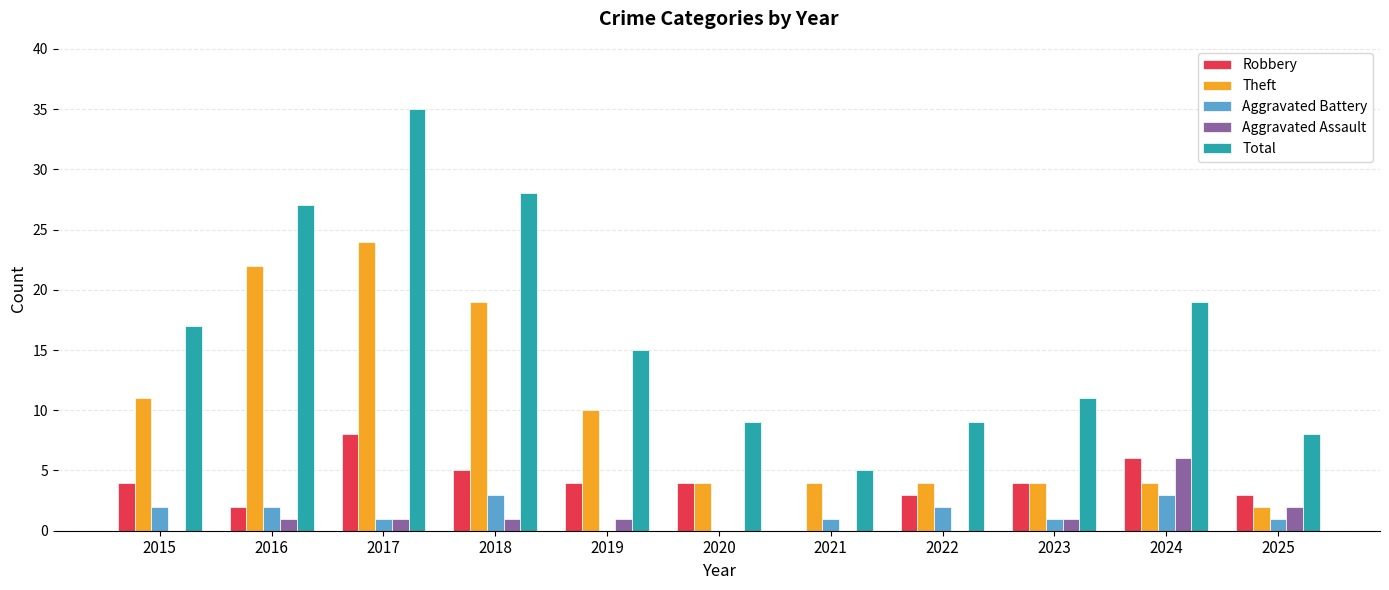

Read the Total value at 2024.

19